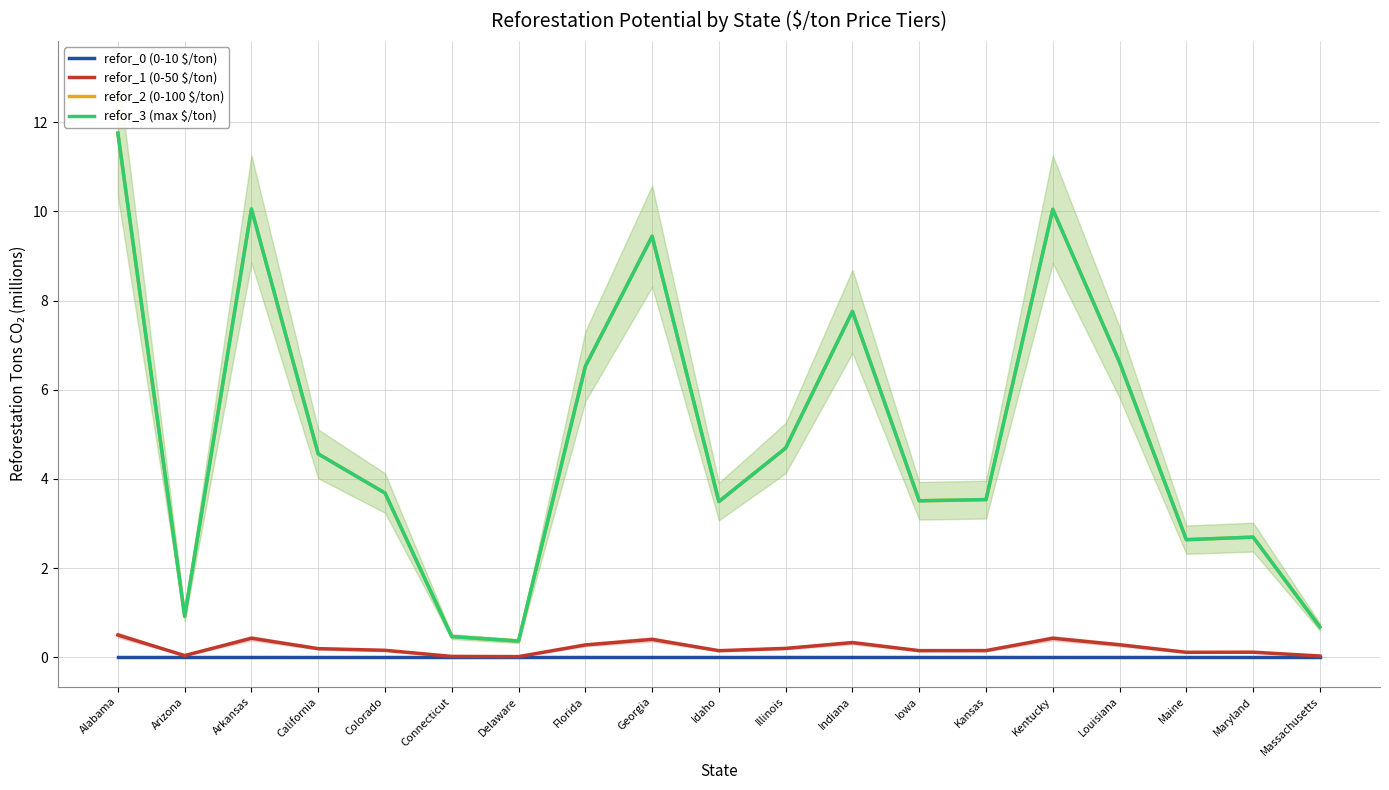

Which category has the lowest value across all series?

Alabama